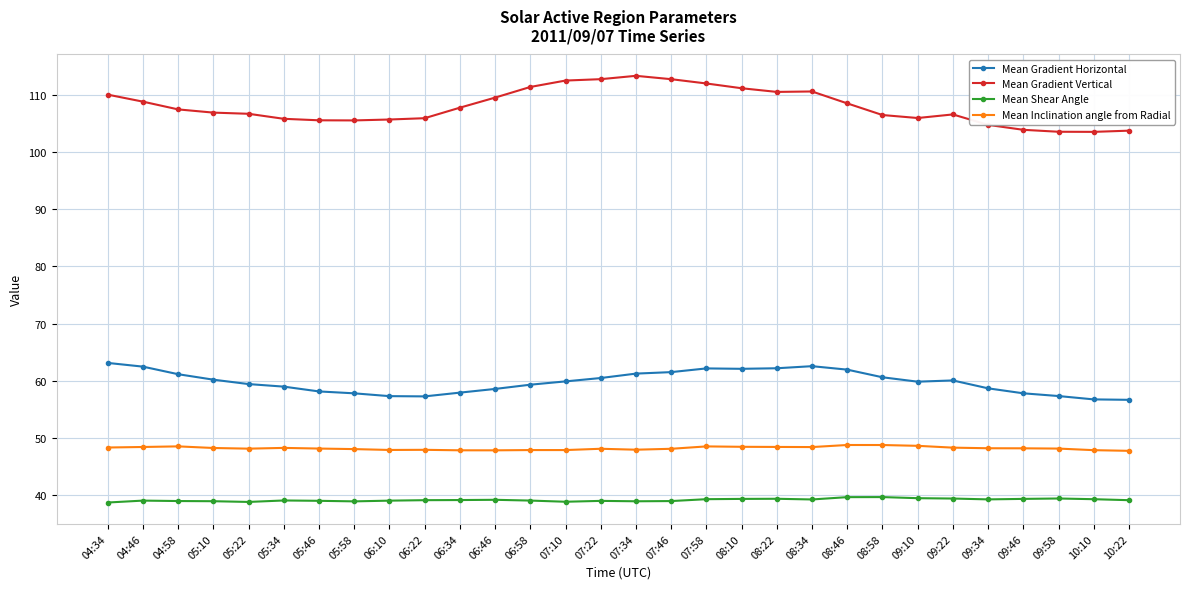

At how many categories does at least one series exceed 66?

30